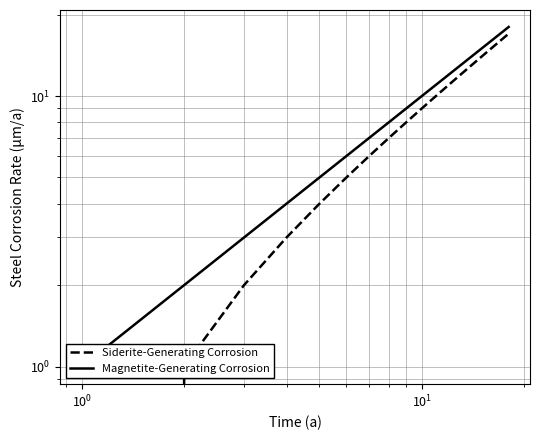

How many data points does each series have?

18